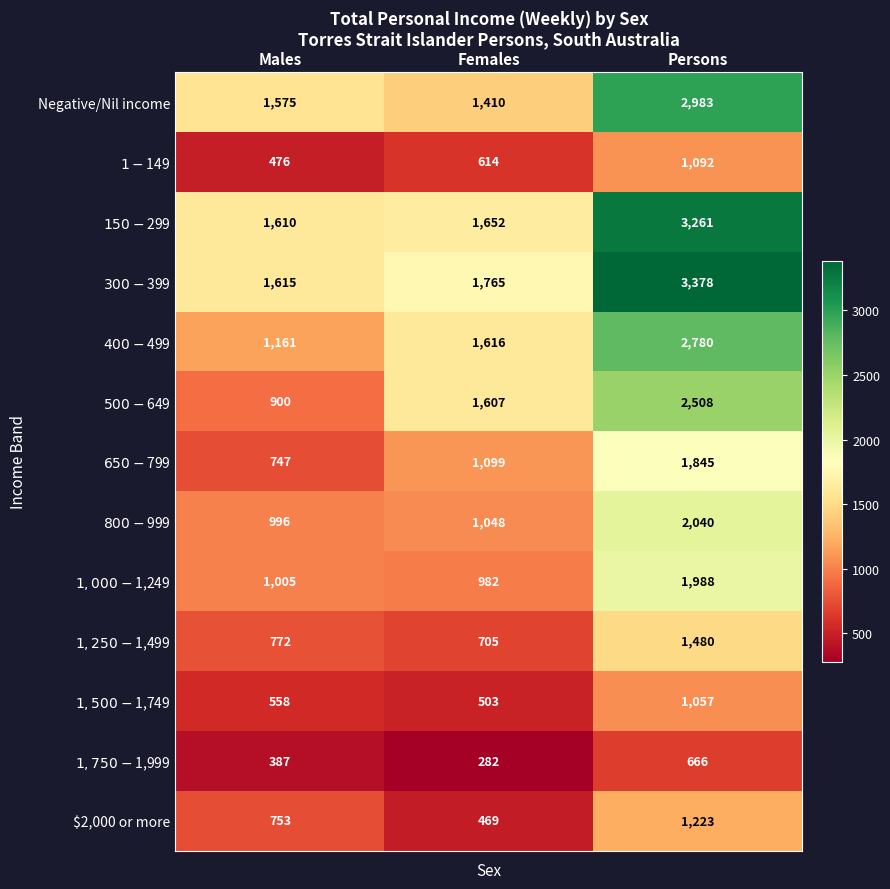

Between Males and Persons, which series saw the biggest shift?

$300-$399